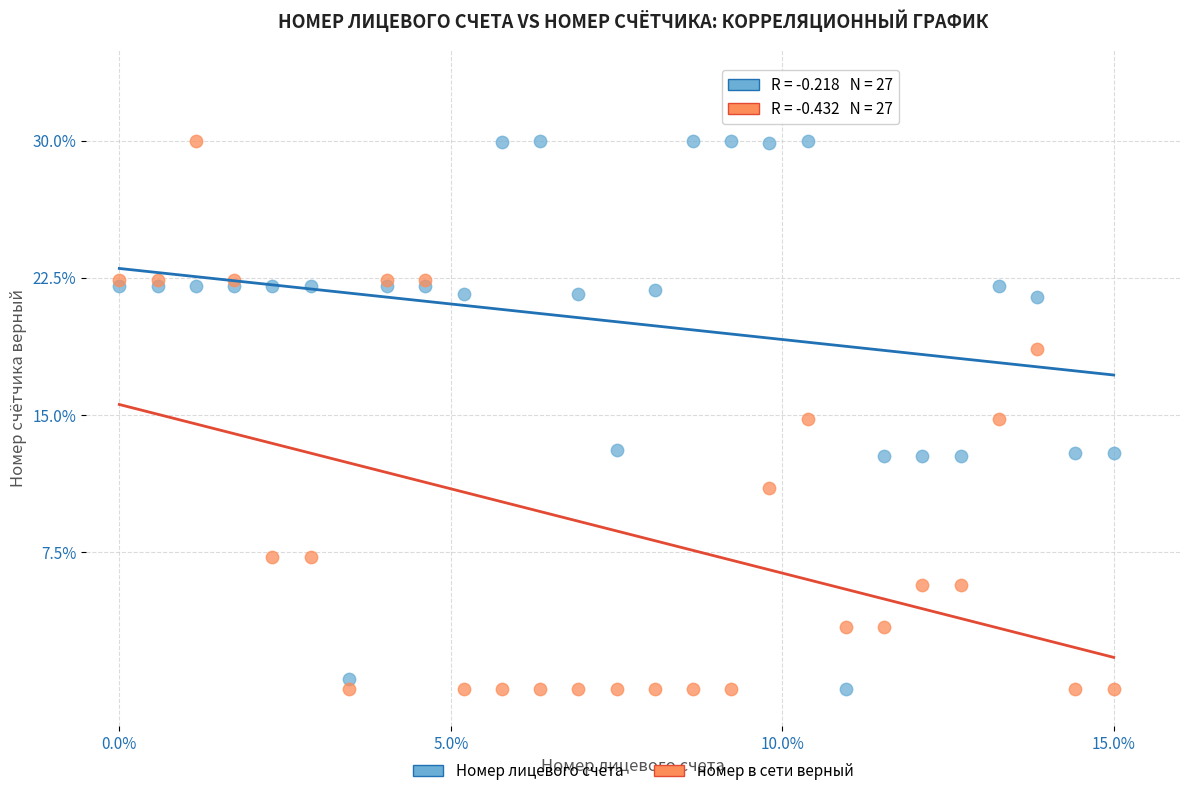

What is the X range (max minus min) for the scatter plot?

15.0